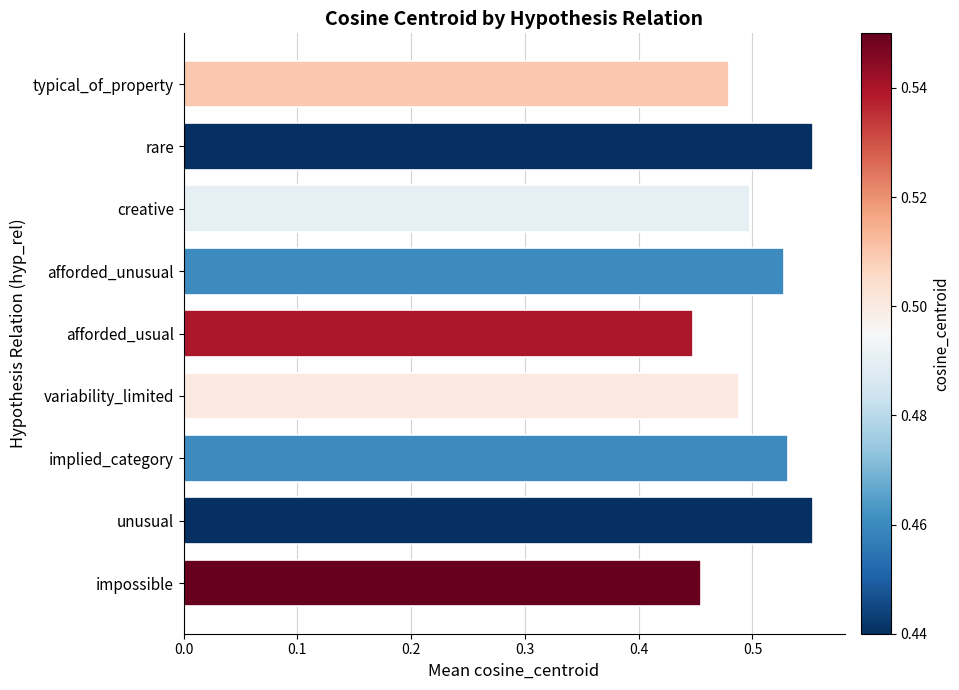

Does the chart contain any negative values?

No